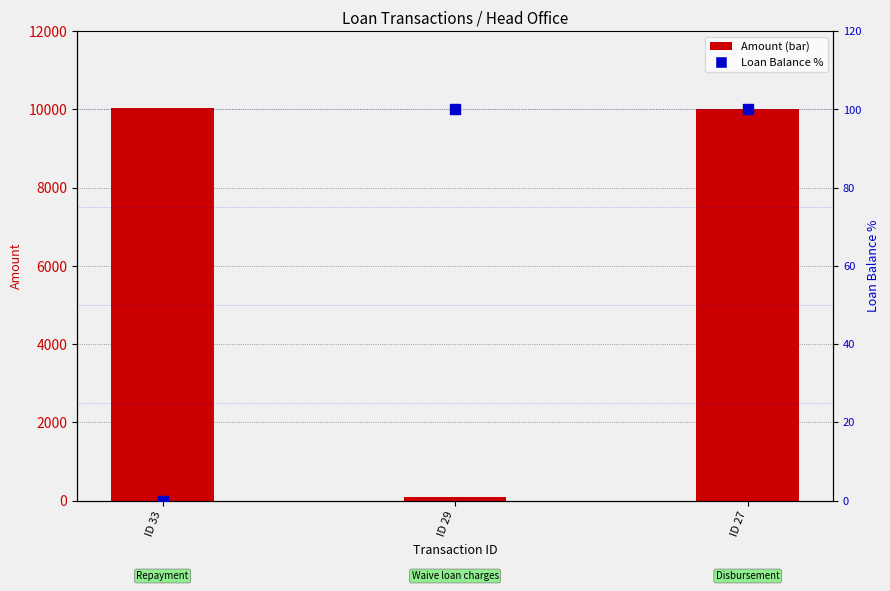

Which series has the largest Y range (max minus min)?

Amount